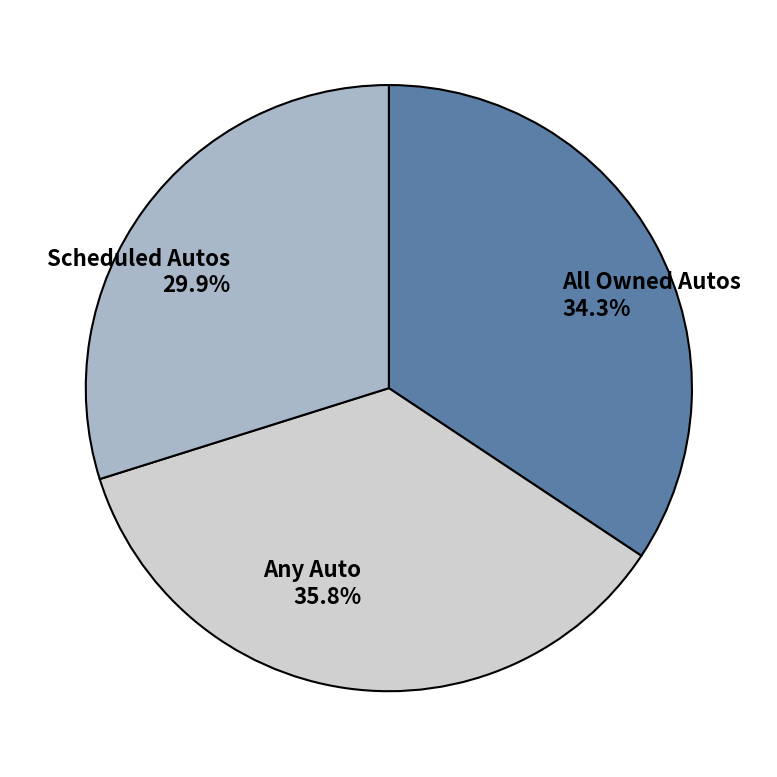

Is it true that Scheduled Autos is 30% of the pie?

True